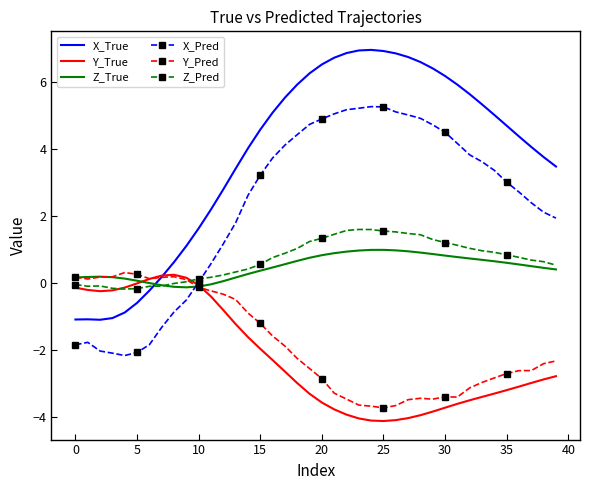

Which series has the largest range (max minus min)?

X_True